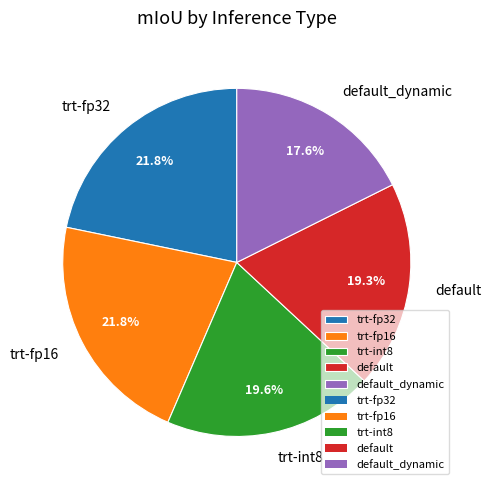

Is trt-fp16 the majority of the pie?

No